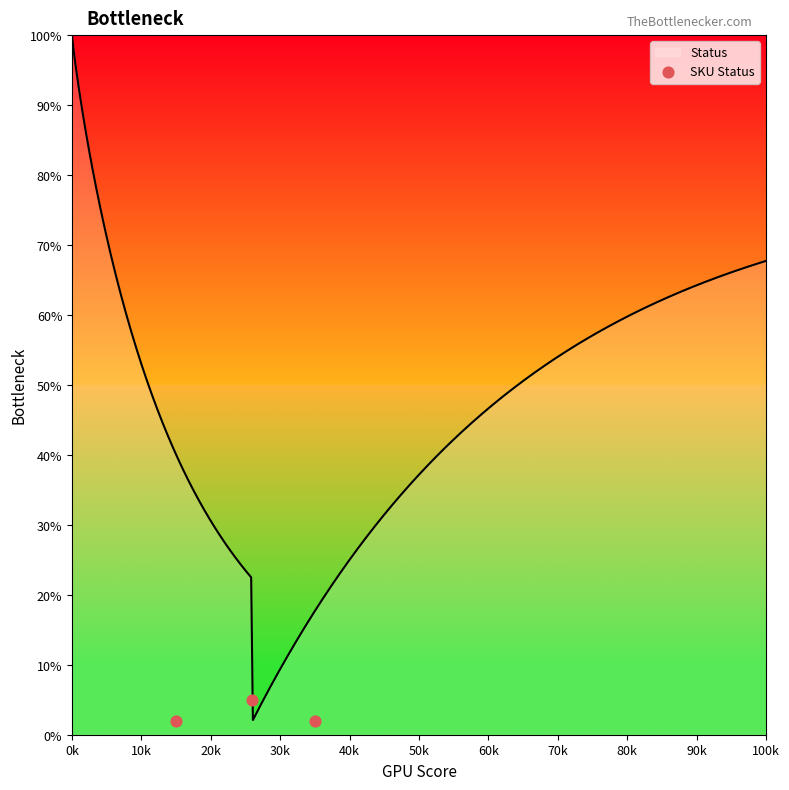

What is the lowest value of the Status series?

2.1